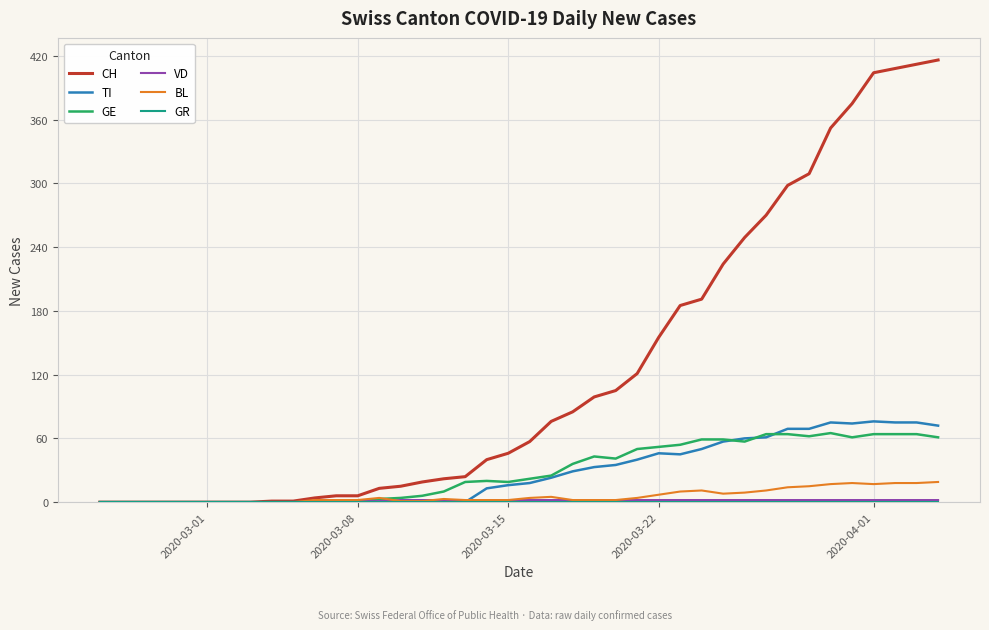

Which series has the largest total across all categories?

CH